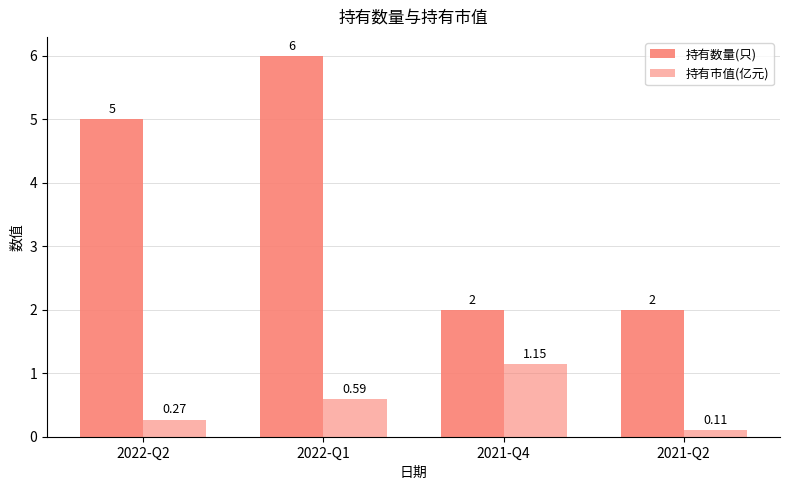

Which series has the largest range (max minus min)?

持有数量(只)